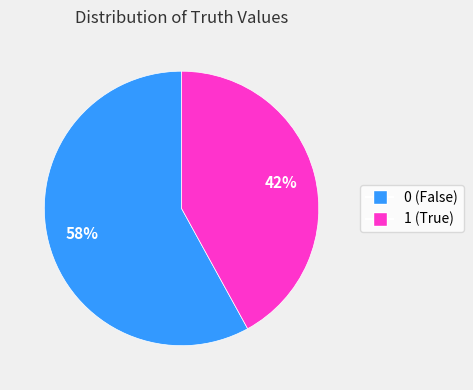

To the nearest percent, what is the difference between the 0 and 1 slice percentages?

16%